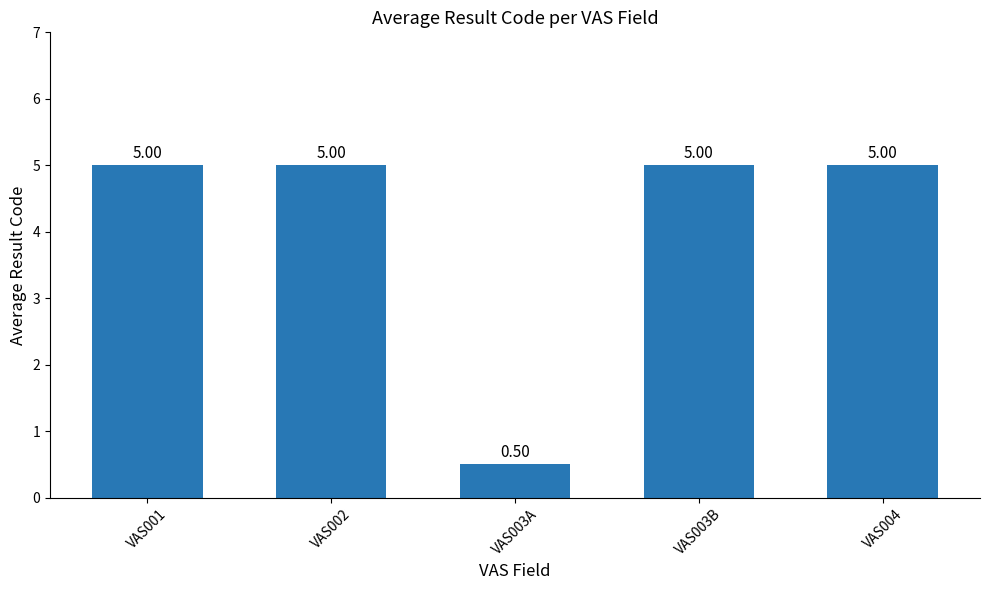

What is the average value?

4.1